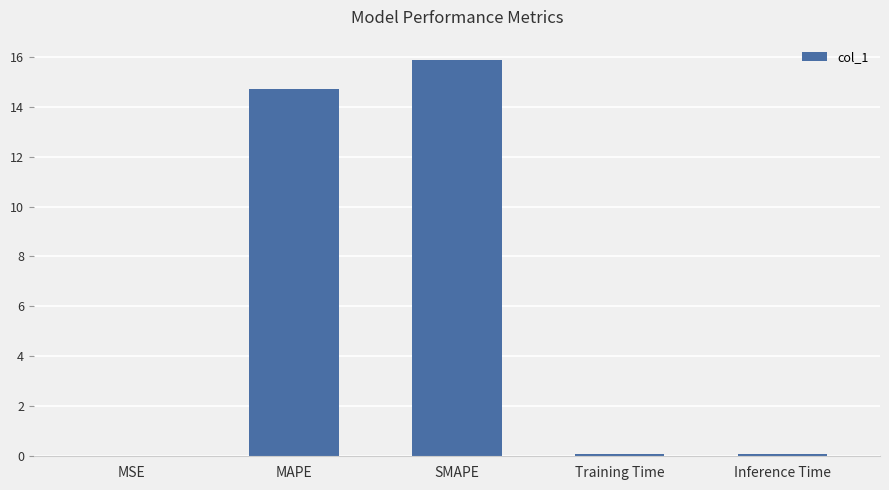

Between MAPE and MSE, which is larger?

MAPE